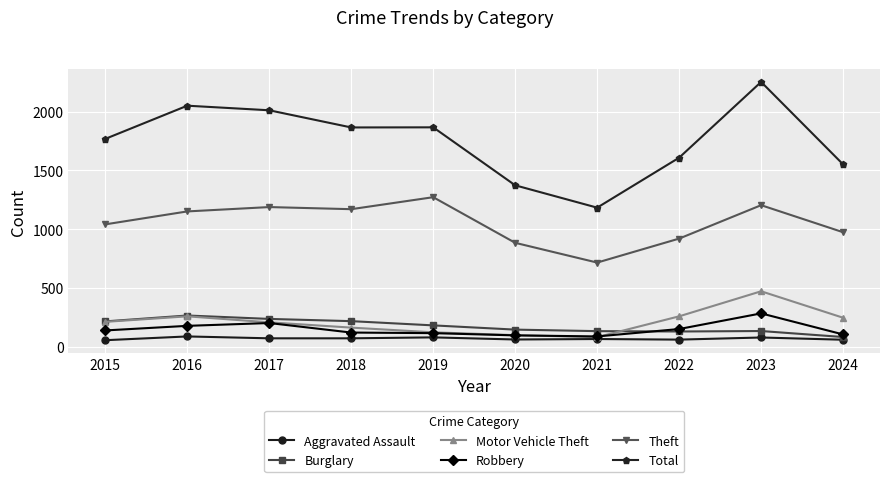

Read the Motor Vehicle Theft value at 2021.

82